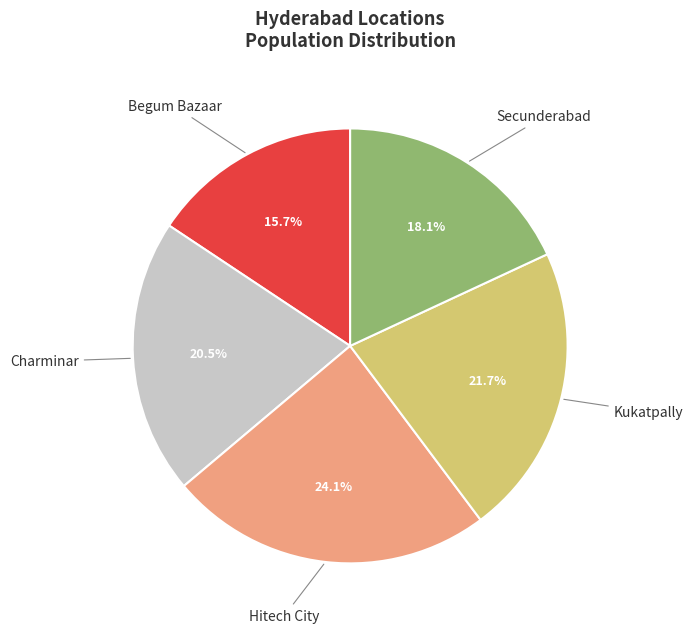

Does any single category account for the majority?

No